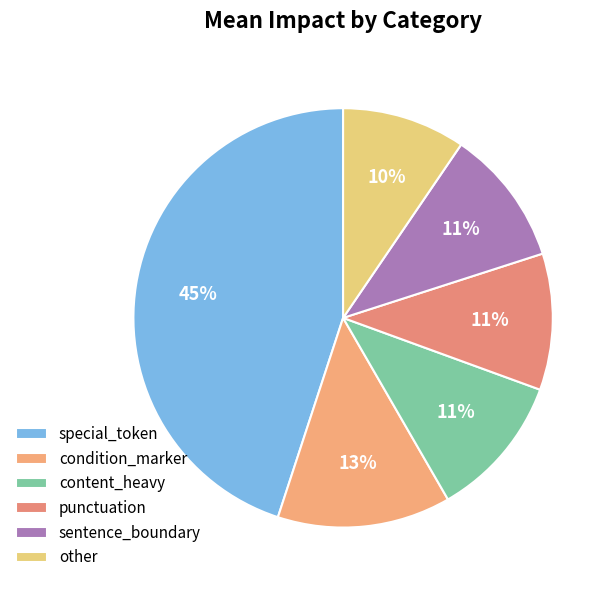

To the nearest percent, what is the combined percentage of condition_marker and content_heavy?

24%